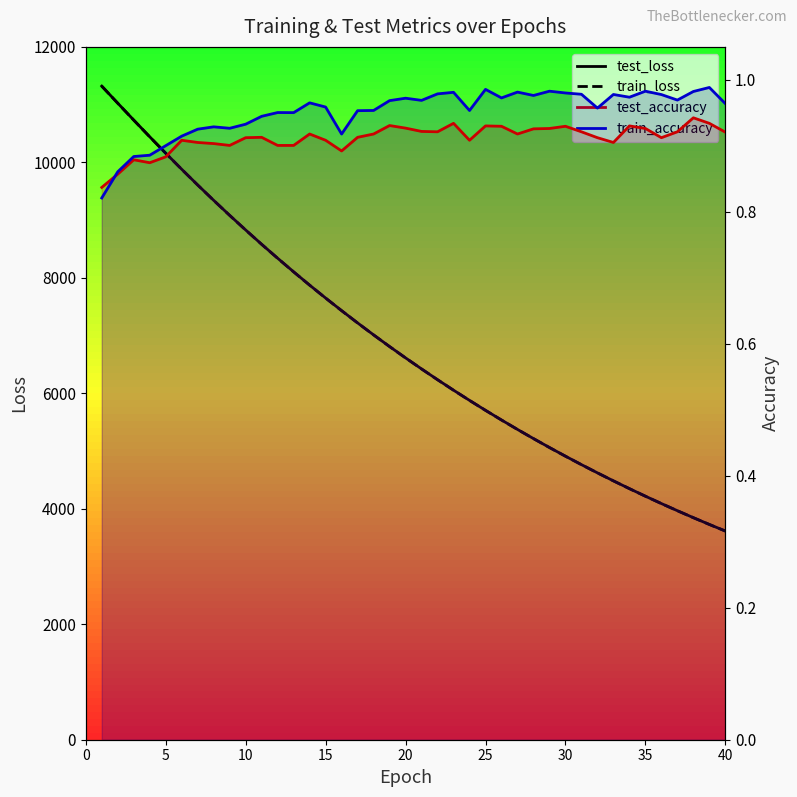

True or false: test_loss and test_accuracy intersect in this chart.

False